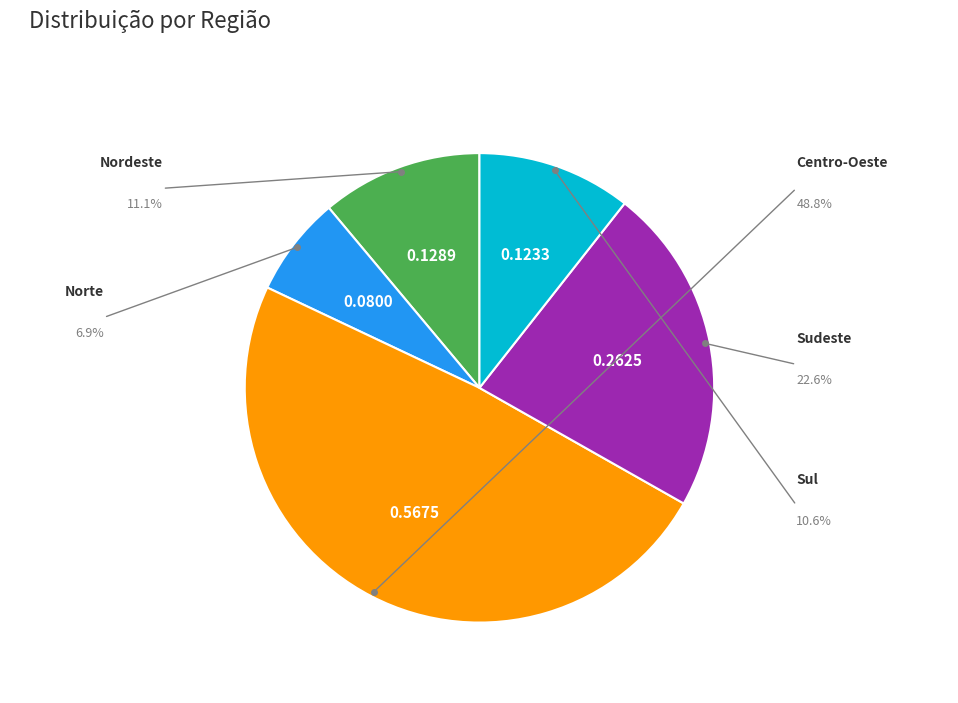

Does any single category account for the majority?

No